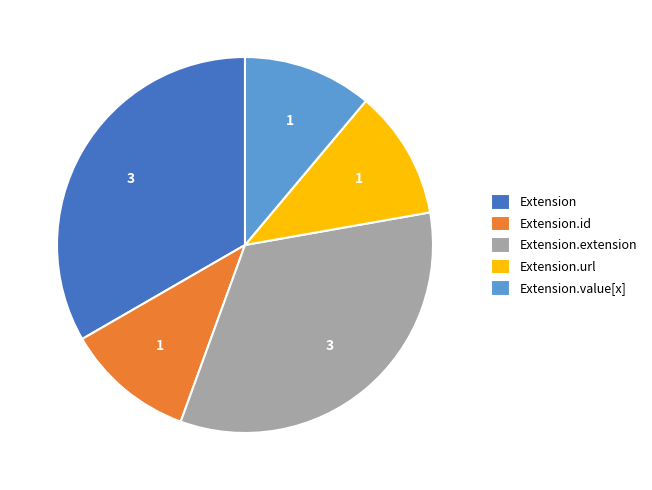

Does Extension represent more than half of the total?

No